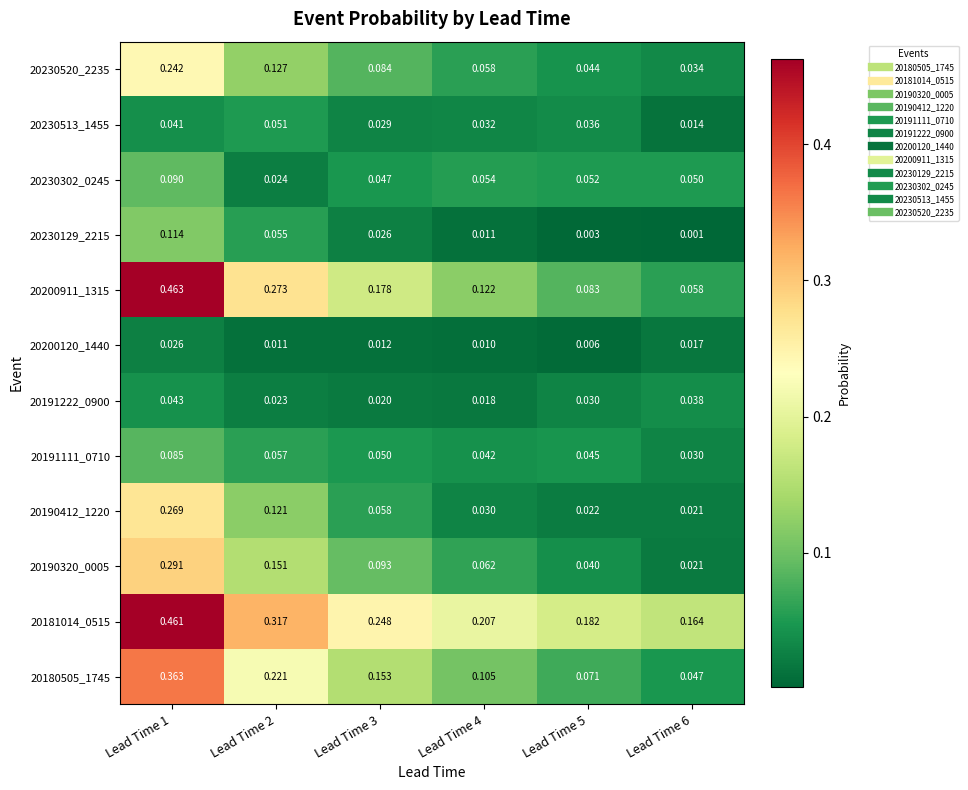

List the series in order of their peak value, lowest first.

20200120_1440, 20191222_0900, 20230513_1455, 20191111_0710, 20230302_0245, 20230129_2215, 20230520_2235, 20190412_1220, 20190320_0005, 20180505_1745, 20181014_0515, 20200911_1315